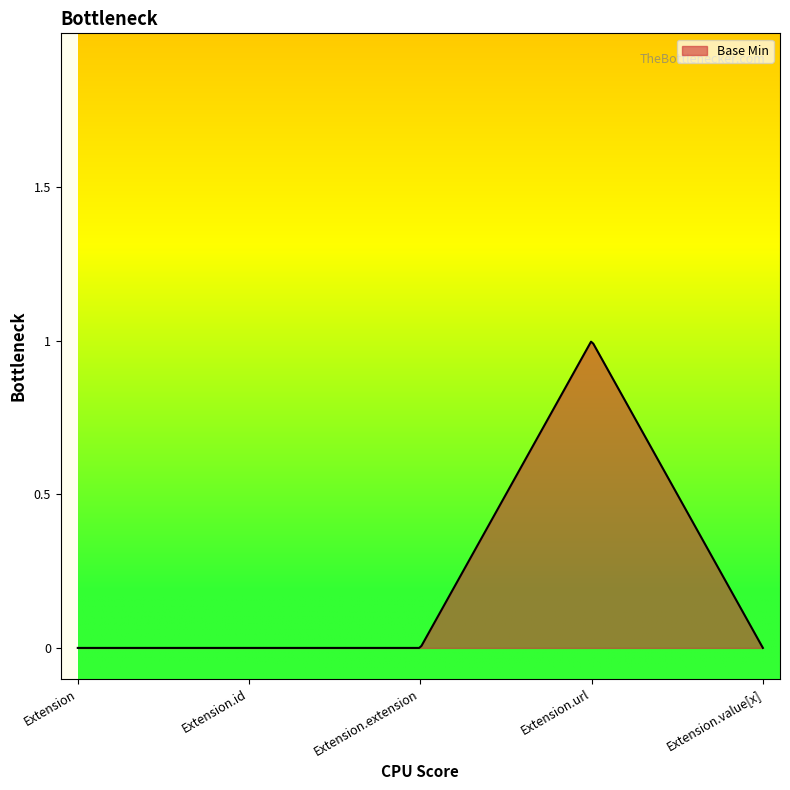

At which category does the chart reach its minimum across all series?

Extension